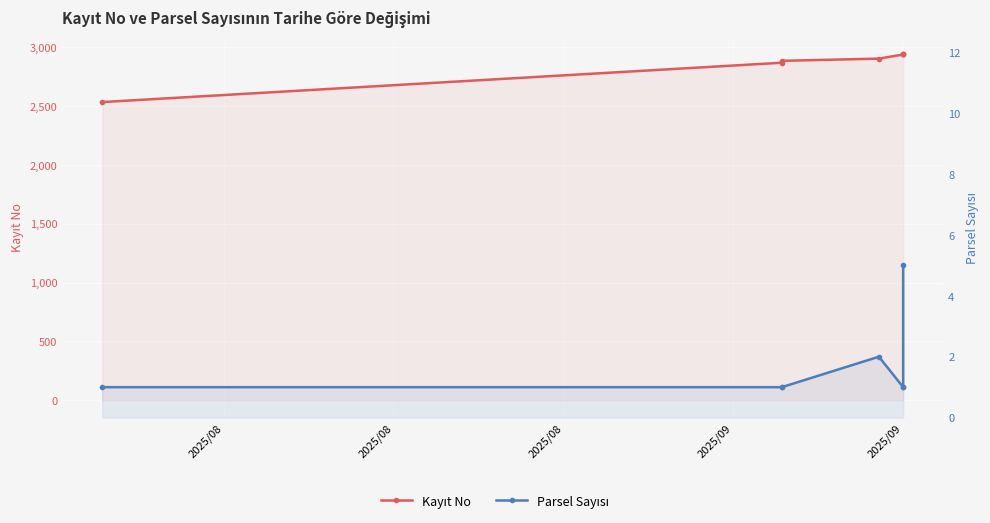

At which label is Parsel Sayısı closest to 3?

2025/09